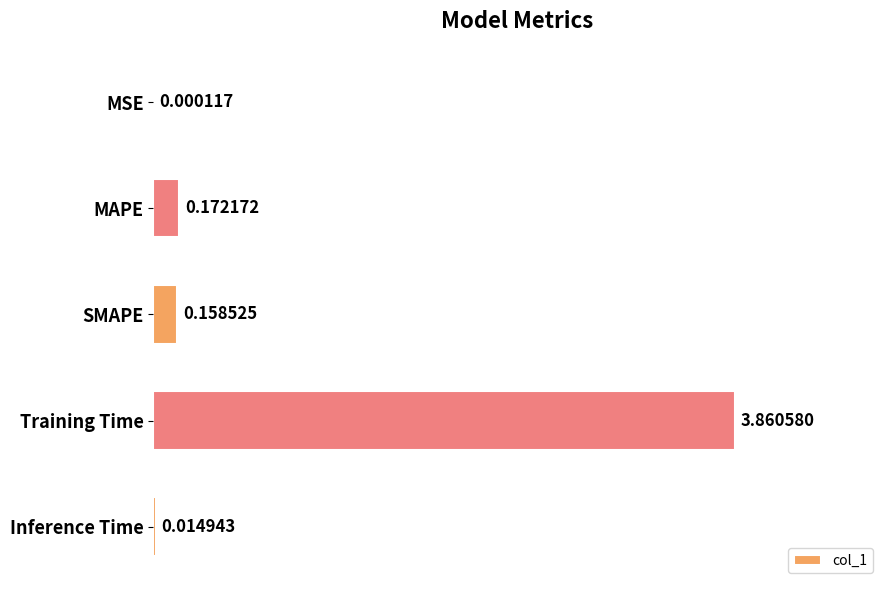

Which has a higher value, Training Time or MSE?

Training Time